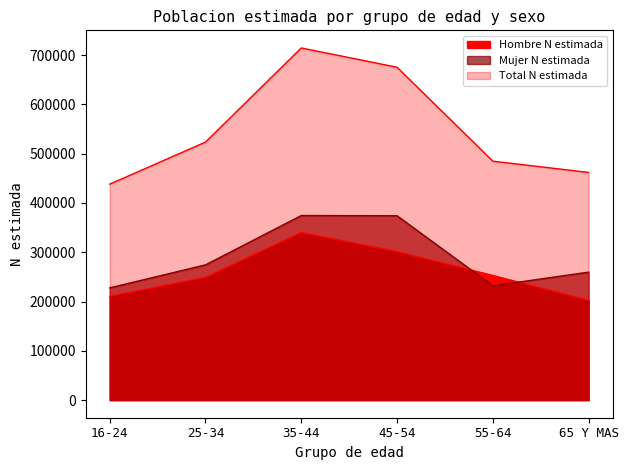

The Total N estimada series shows 313093 at 35-44. True or false?

False